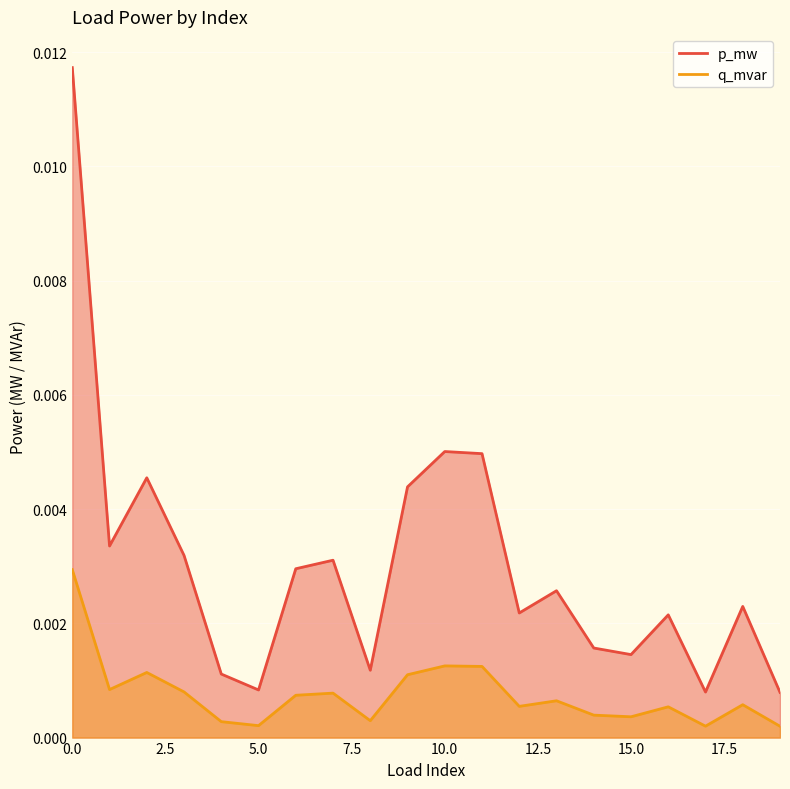

At which label is q_mvar closest to 0?

19